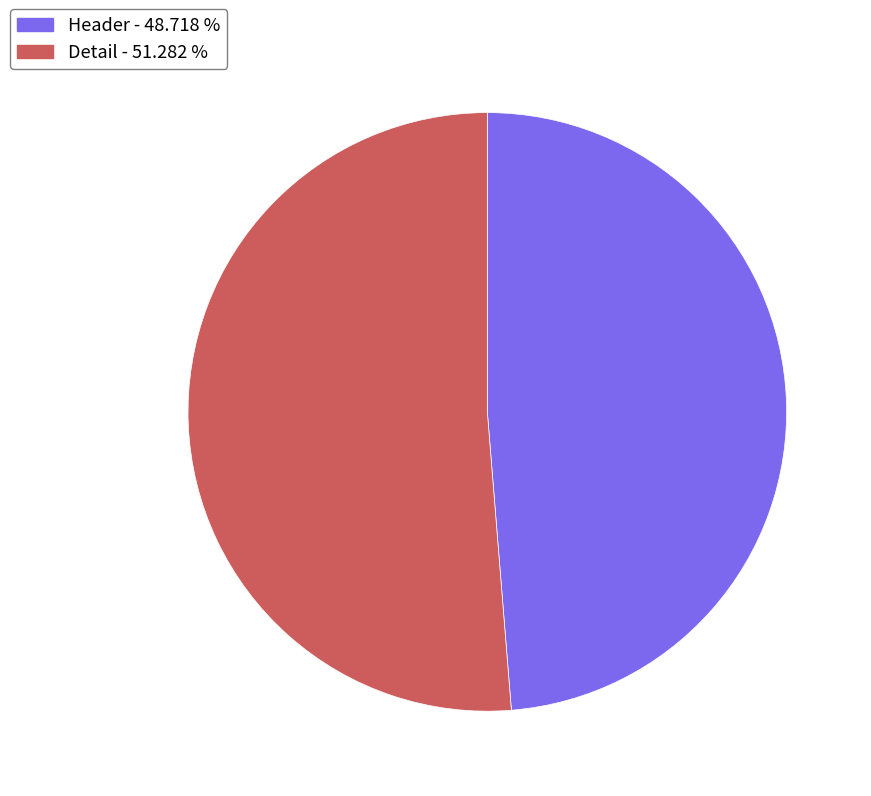

What is the largest slice in the pie chart?

Detail